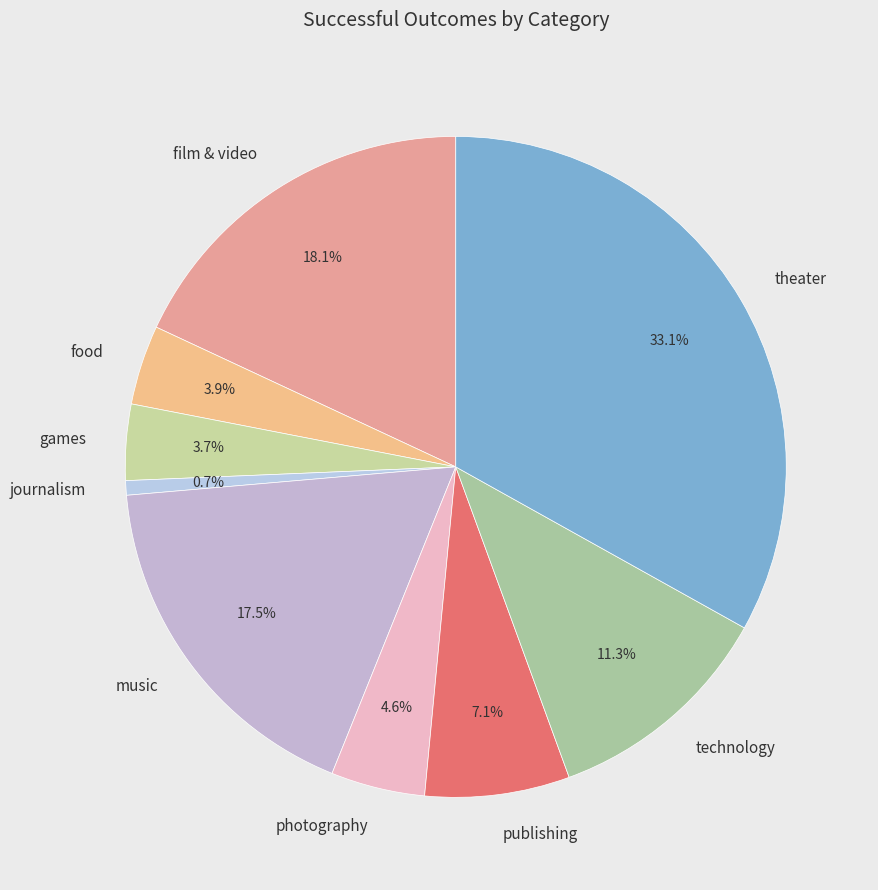

Count the number of slices in the pie.

9